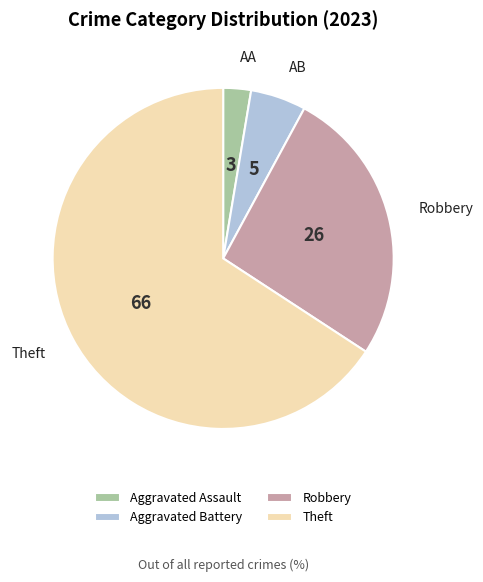

Is there any slice that represents more than half of the pie?

Yes